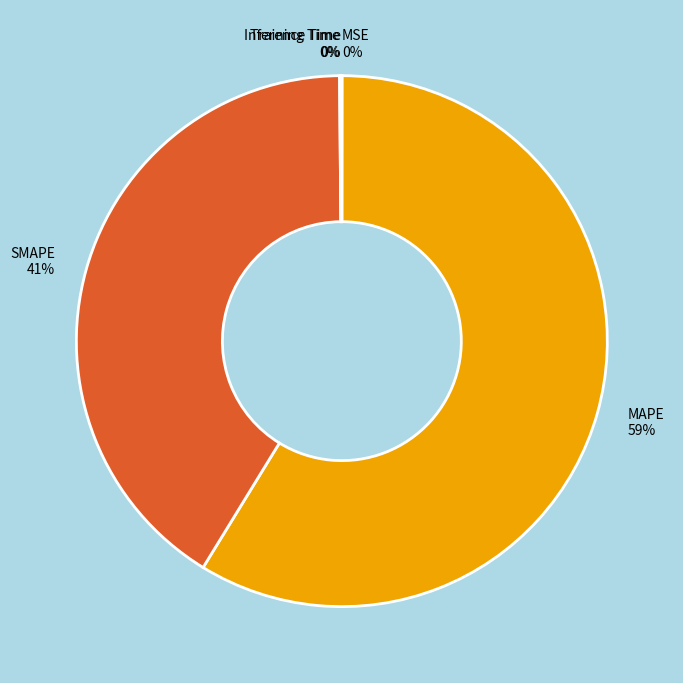

To the nearest percent, what portion does SMAPE represent?

41%